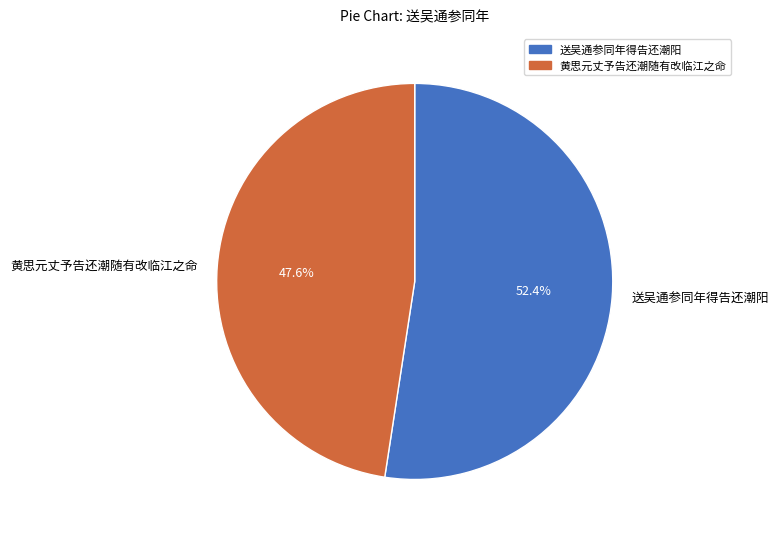

Which has a higher value, 黄思元丈予告还潮随有改临江之命 or 送吴通参同年得告还潮阳?

送吴通参同年得告还潮阳